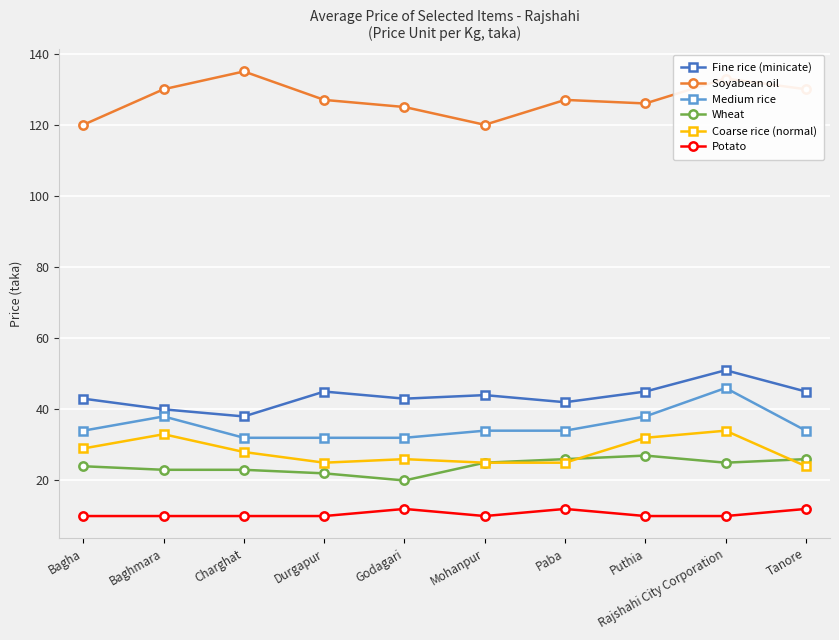

At which label does Fine rice (minicate) first exceed 44?

Durgapur